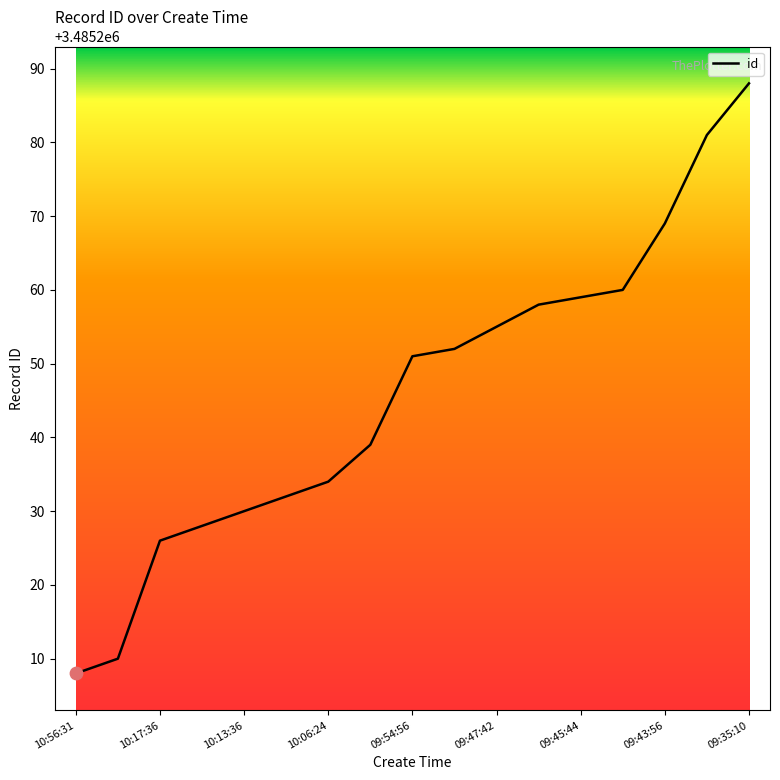

What is the maximum value shown in the chart?

3485288